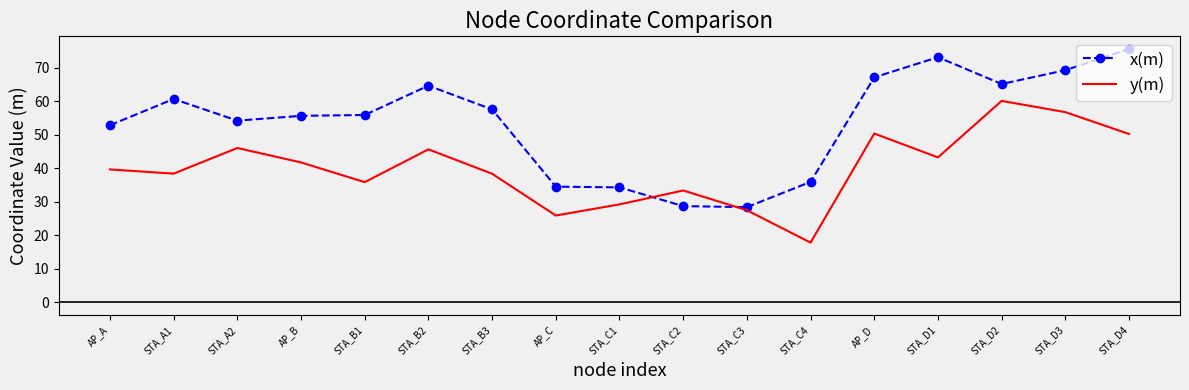

After their last crossing, which series has the higher values: y(m) or x(m)?

x(m)